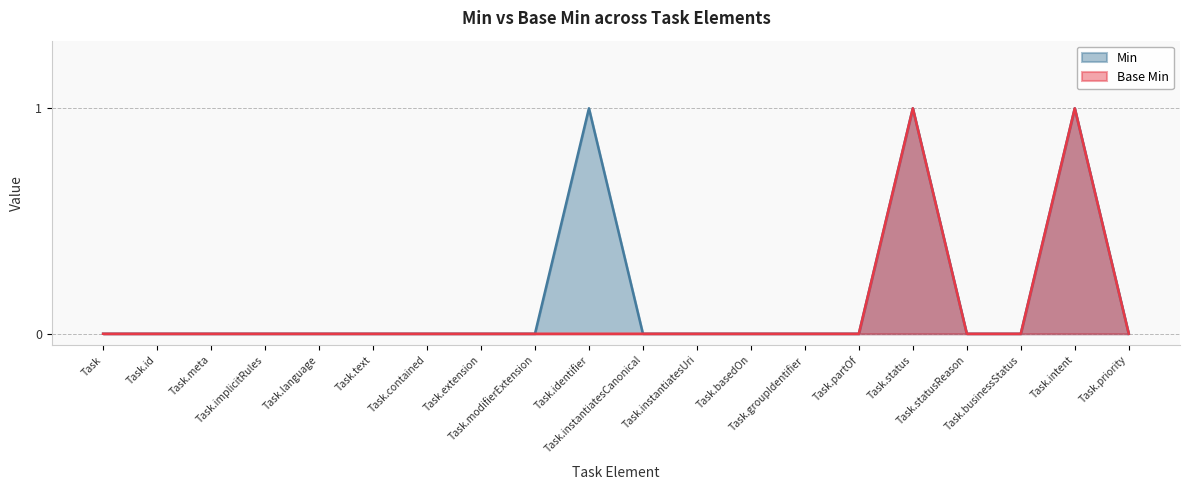

Which series has the largest range (max minus min)?

Min